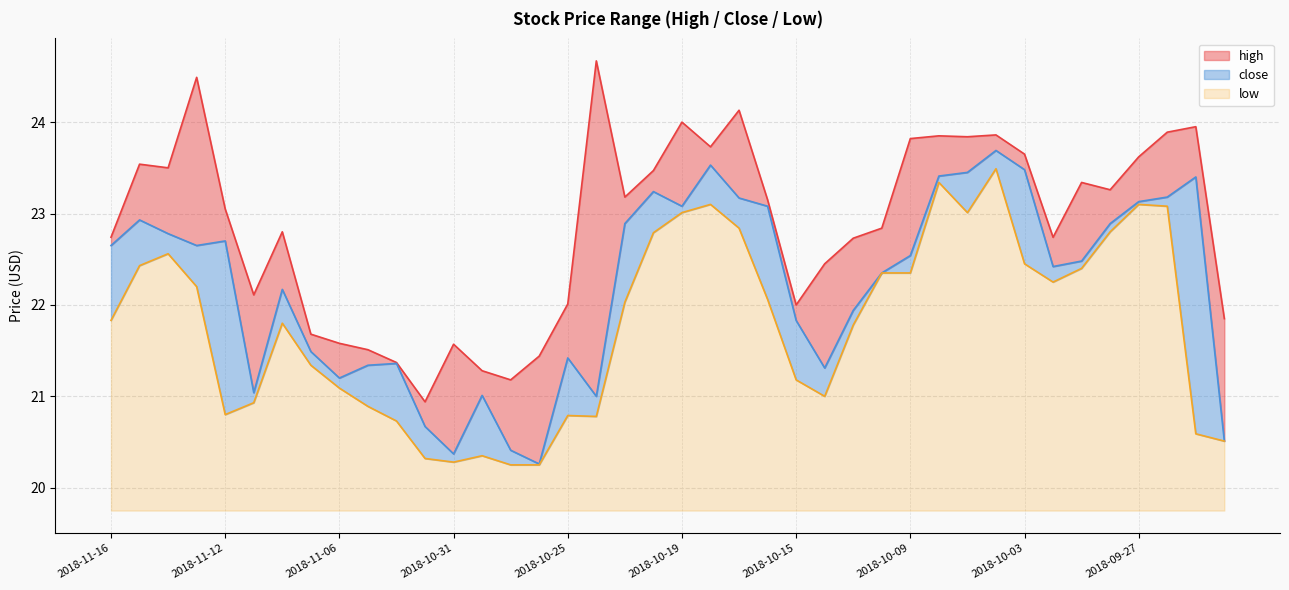

Which series has the largest range (max minus min)?

high